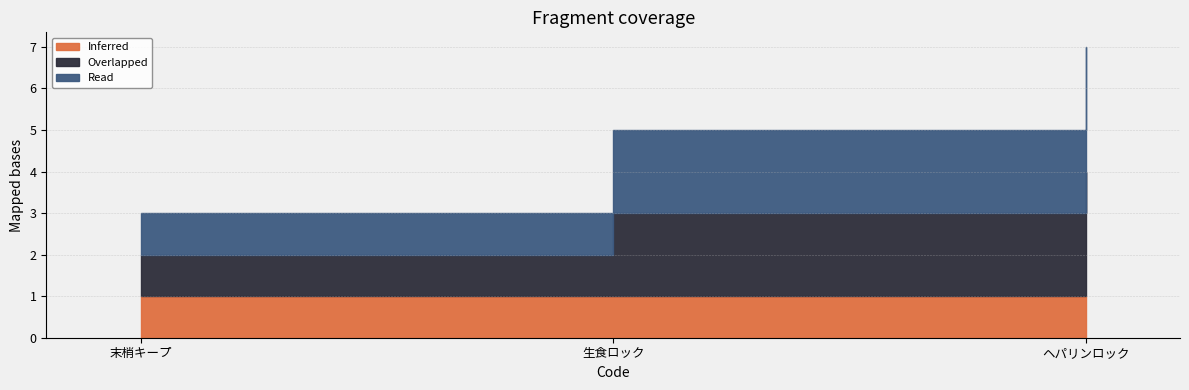

Is it true that Overlapped equals 3 at ヘパリンロック?

True